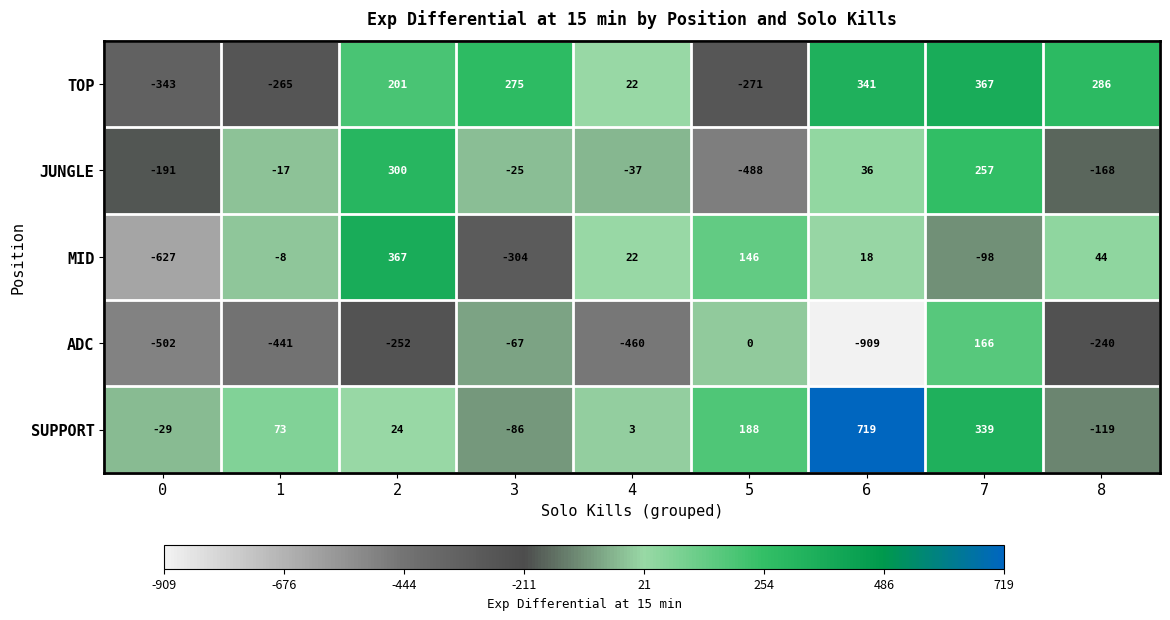

What is the sum of all MID values?

-440